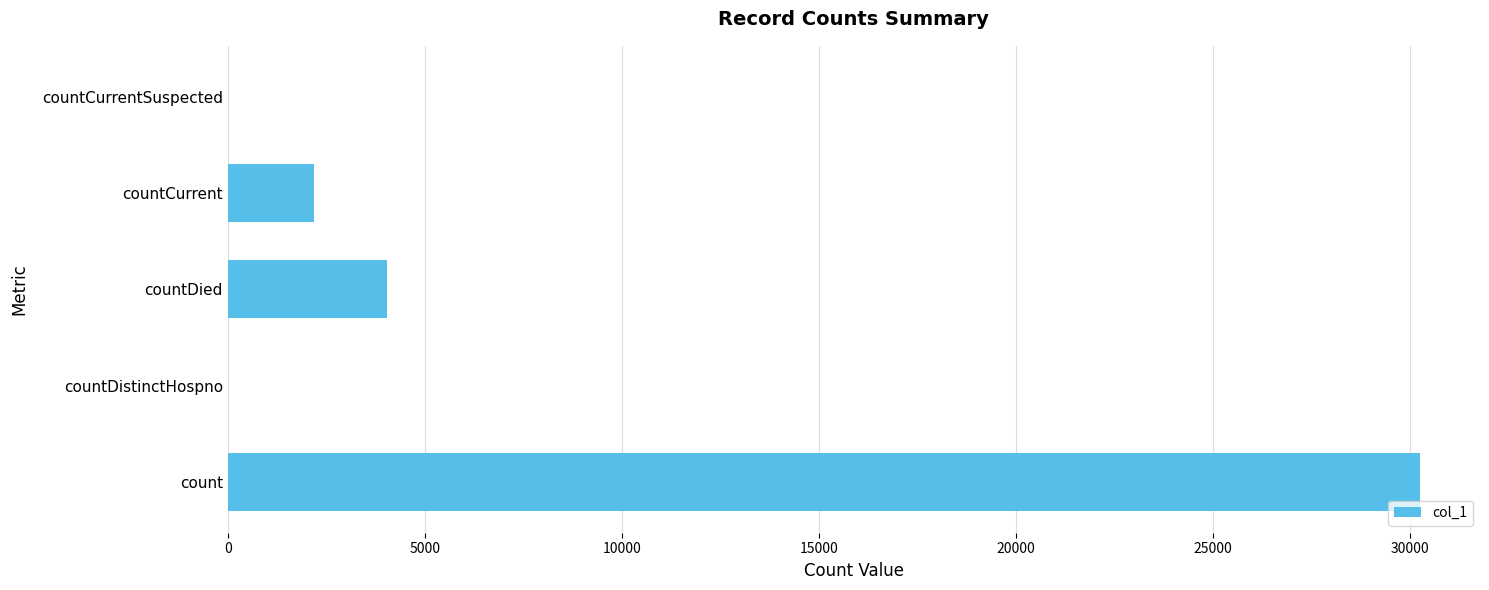

Reading top to bottom, extract all data points from this chart.

countCurrentSuspected=0	countCurrent=2201	countDied=4037	countDistinctHospno=0	count=30266